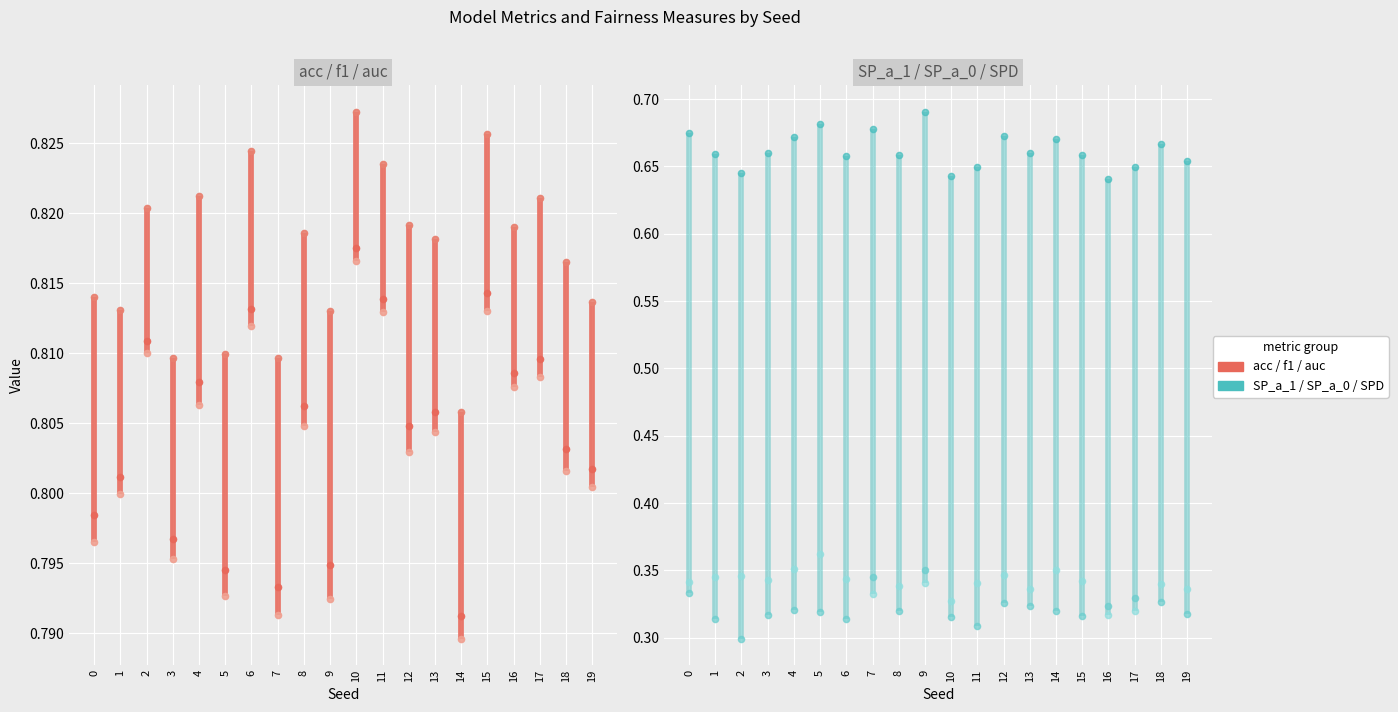

What are all the series names shown in the legend?

acc, f1, auc, SP_a_1, SP_a_0, SPD